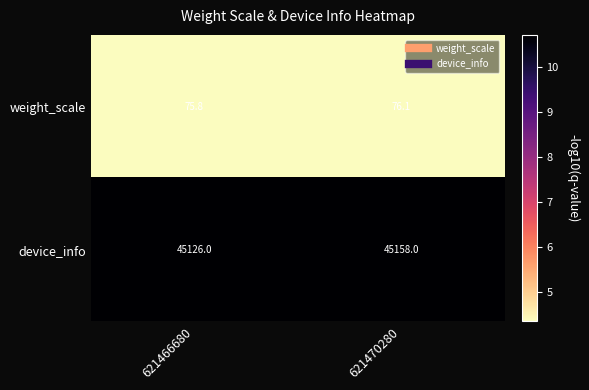

Reading left to right, extract all data points from this chart.

weight_scale: 75.8	76.1
device_info: 45126.0	45158.0